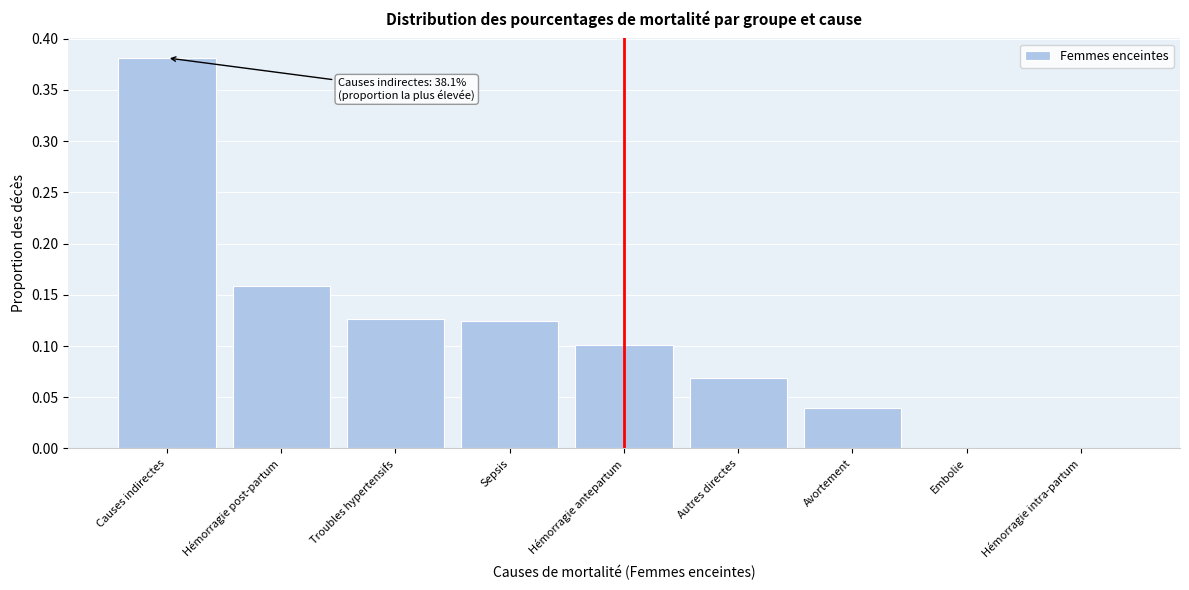

Is it true that the value at Troubles hypertensifs is 0.2?

False